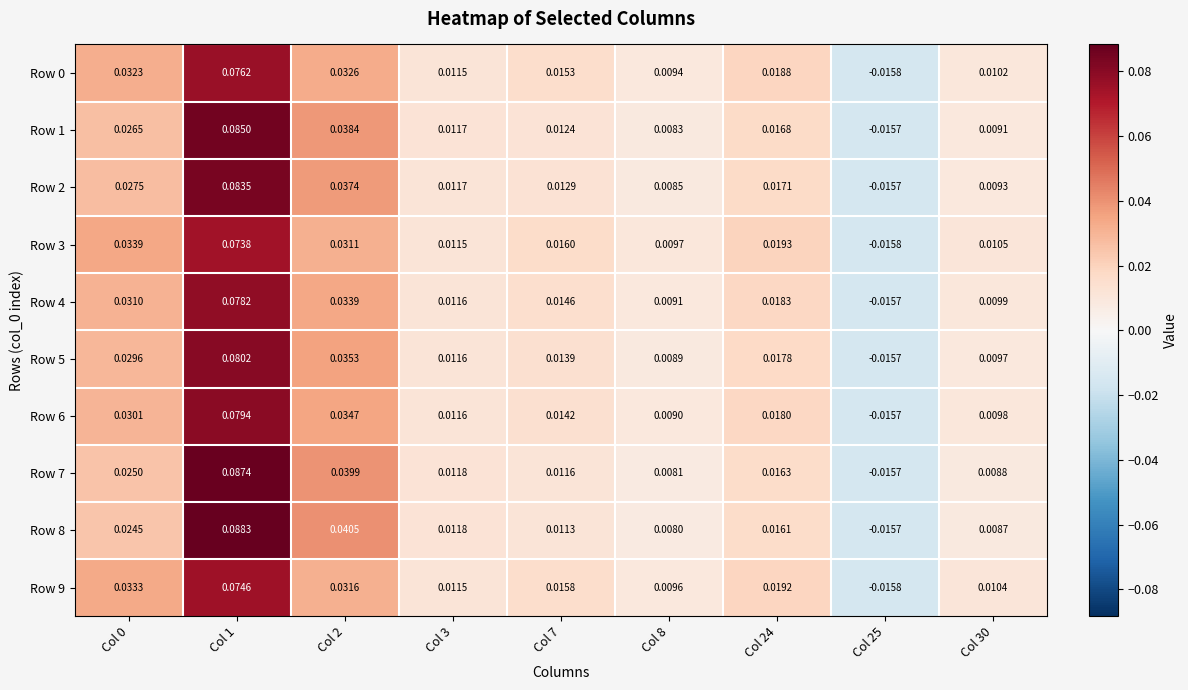

Is the value of Row 7 at Col 24 greater than the value of Row 0 at Col 2?

No